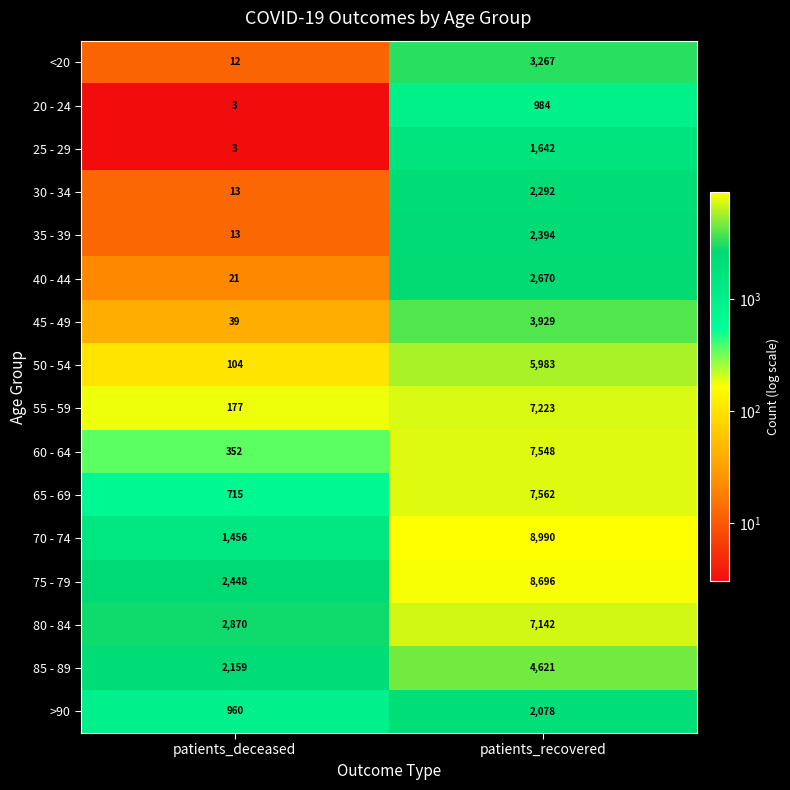

Which label corresponds to the largest value in the chart?

patients_recovered